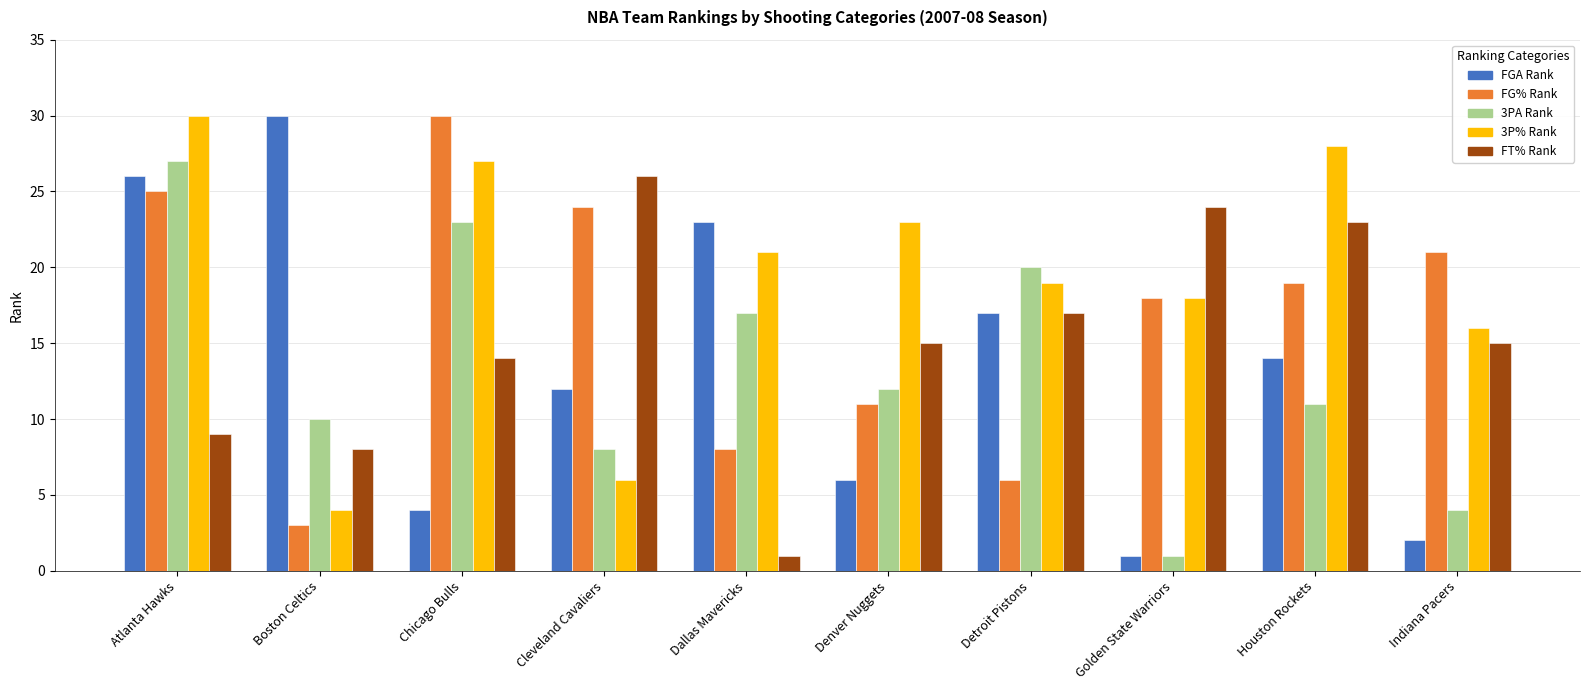

Does the chart contain stacked bars?

No